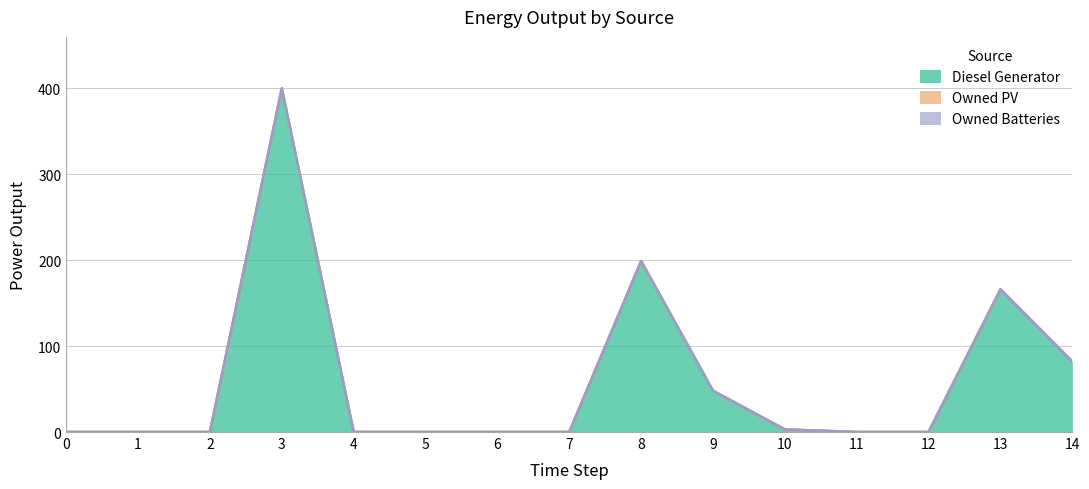

How many distinct data groups are displayed?

3